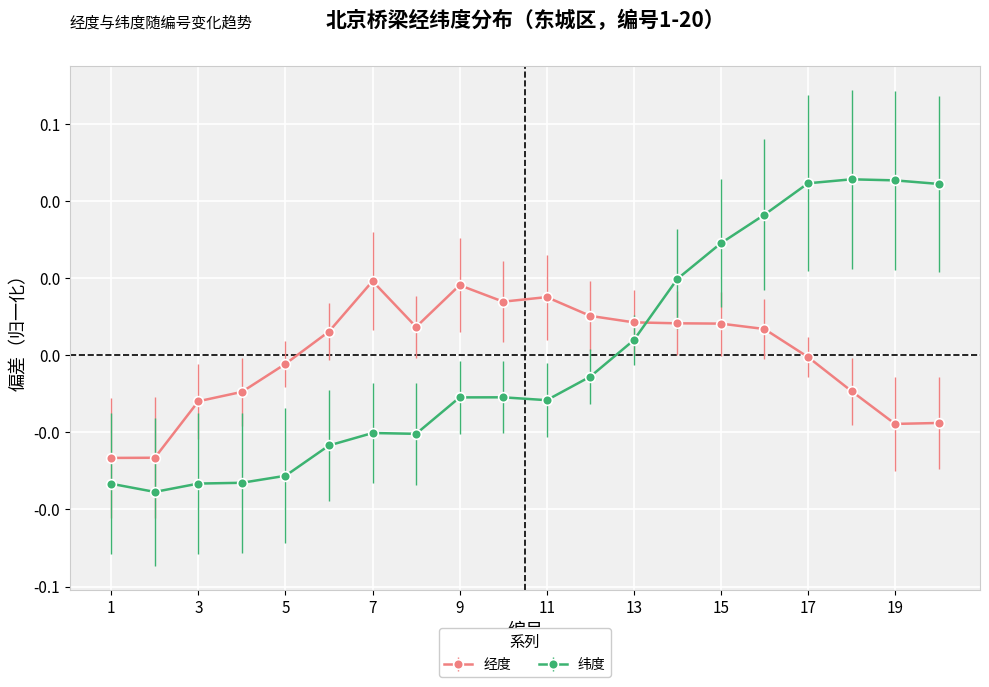

Where is the first local maximum for 纬度?

7